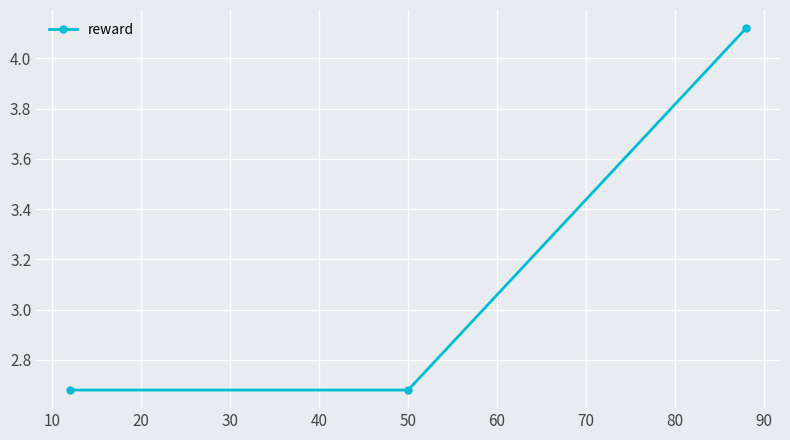

What is the sum of all values?

9.5